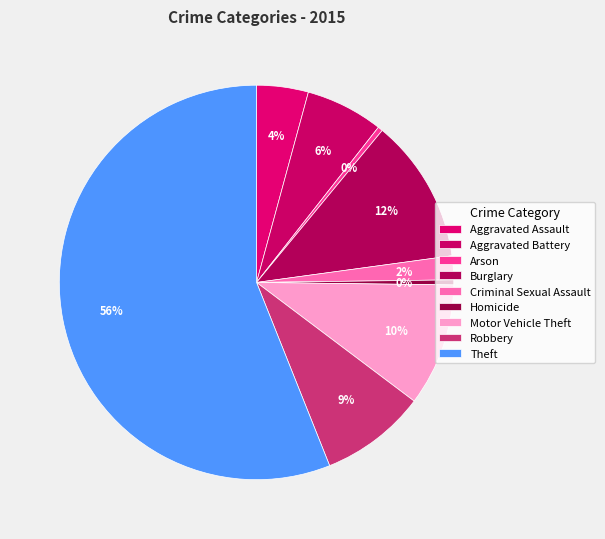

How many slices are in this pie chart?

9